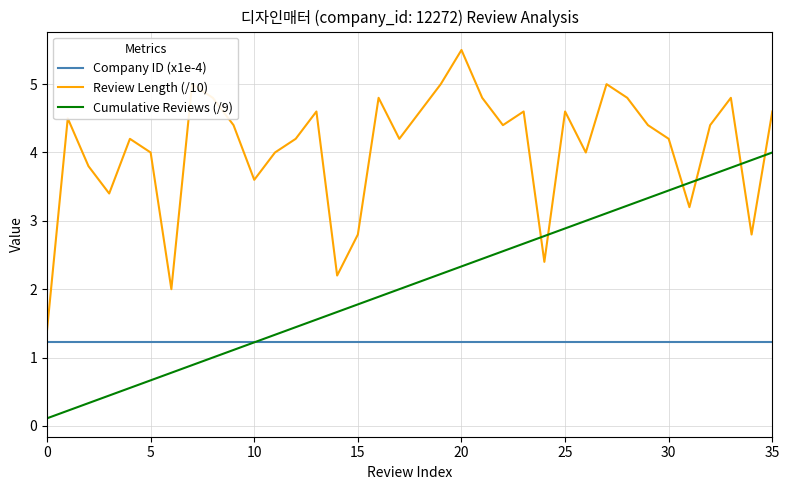

List the series in order of their peak value, highest first.

Review Length (/10), Cumulative Reviews (/9), Company ID (x1e-4)